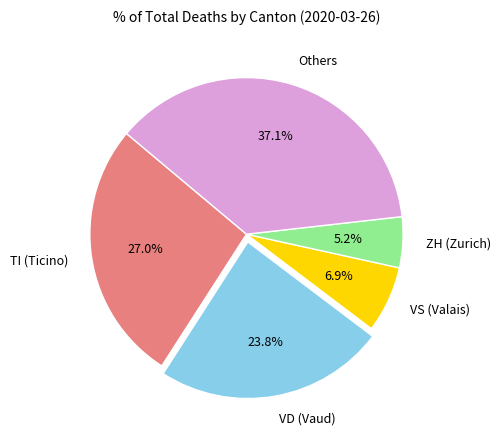

How many segments does this pie chart have?

5